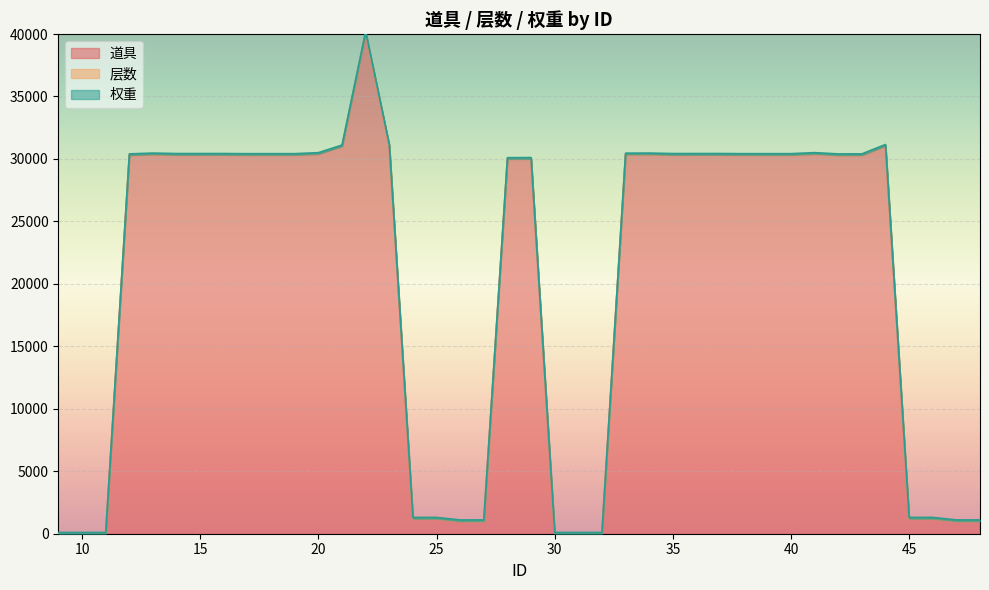

What is the difference between the second highest and minimum values in the 层数 series?

1